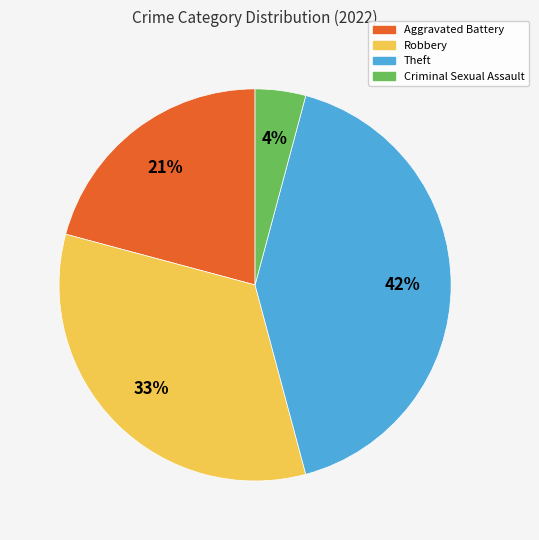

The Criminal Sexual Assault slice represents 4% of the pie. True or false?

True